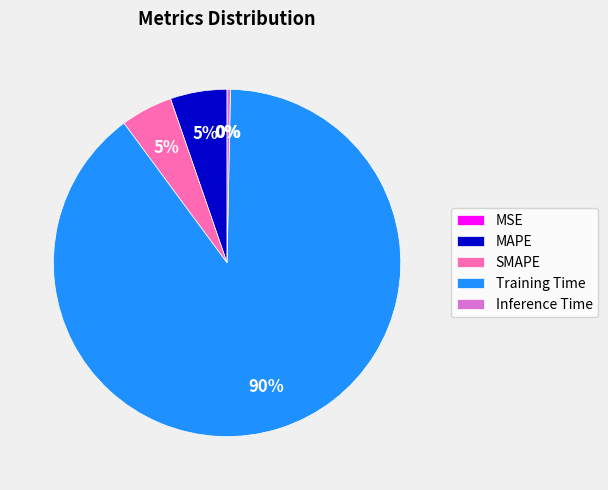

Is it true that MAPE is 1% of the pie?

False